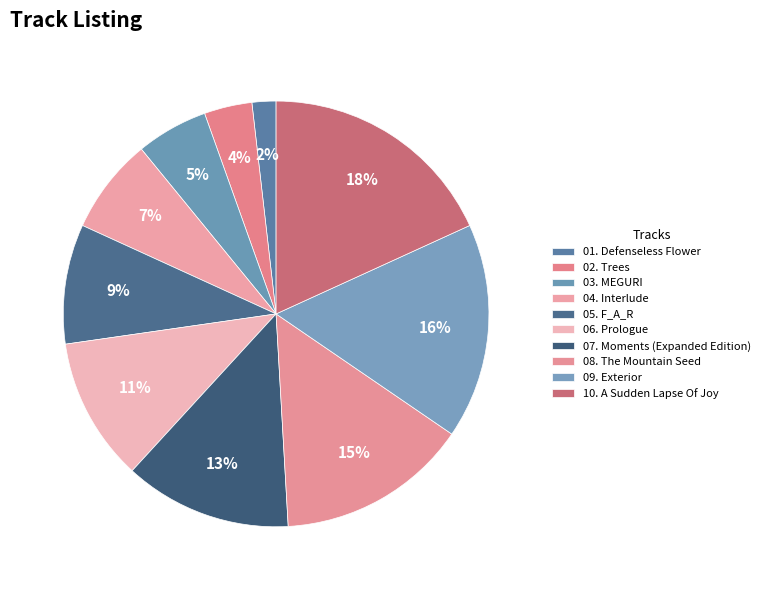

How many slices are in this pie chart?

10